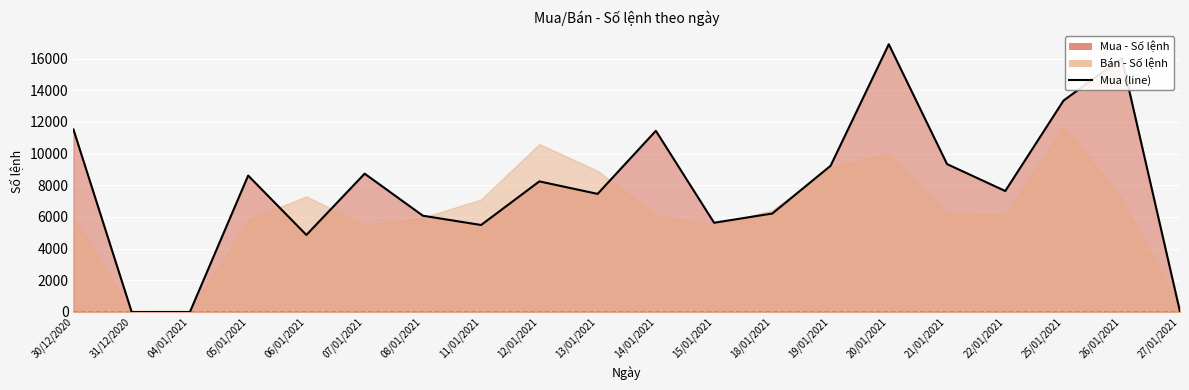

List the labels in order of value, largest first.

20/01/2021, 26/01/2021, 25/01/2021, 30/12/2020, 14/01/2021, 21/01/2021, 19/01/2021, 07/01/2021, 05/01/2021, 12/01/2021, 22/01/2021, 13/01/2021, 18/01/2021, 08/01/2021, 15/01/2021, 11/01/2021, 06/01/2021, 27/01/2021, 31/12/2020, 04/01/2021